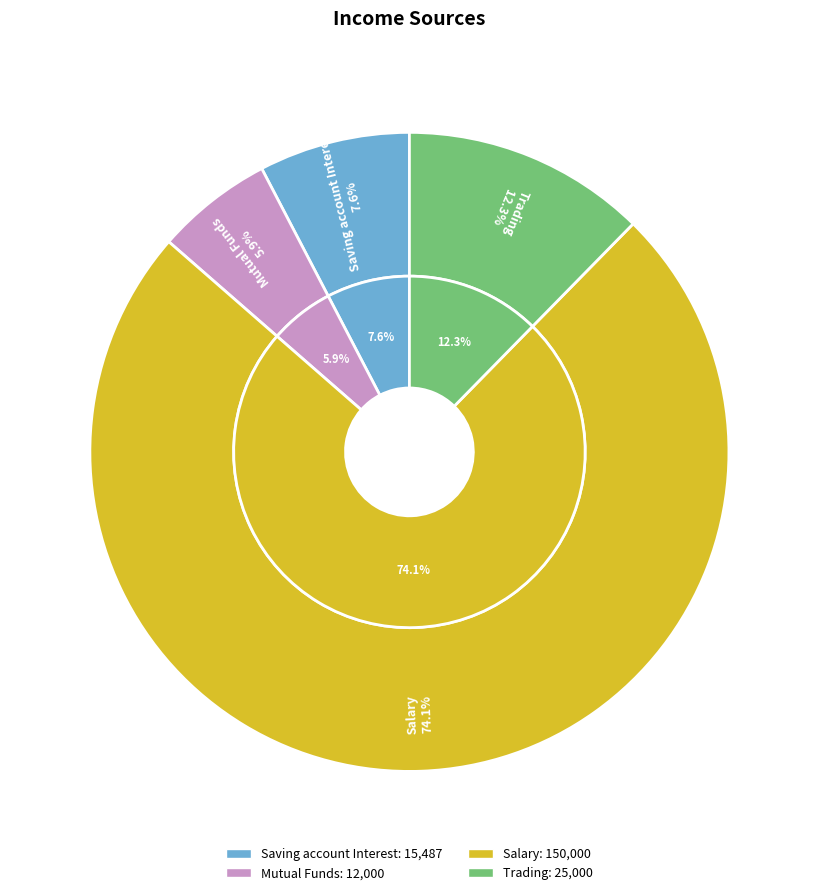

The Saving account Interest slice represents 8% of the pie. True or false?

True